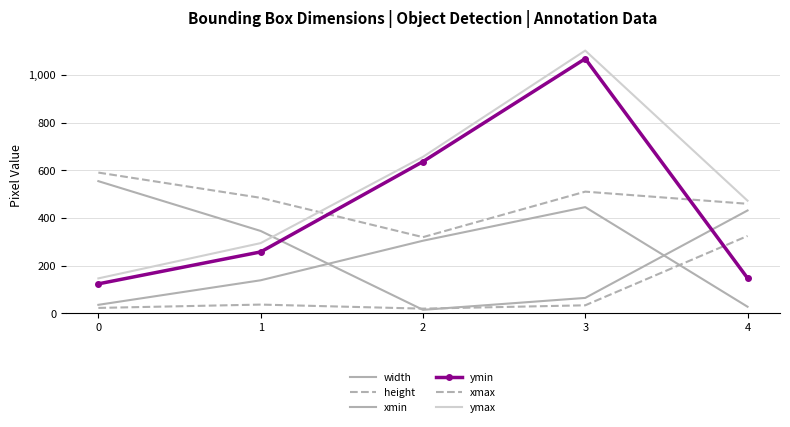

In ymax, how many points are higher than both neighbors (excluding endpoints)?

1